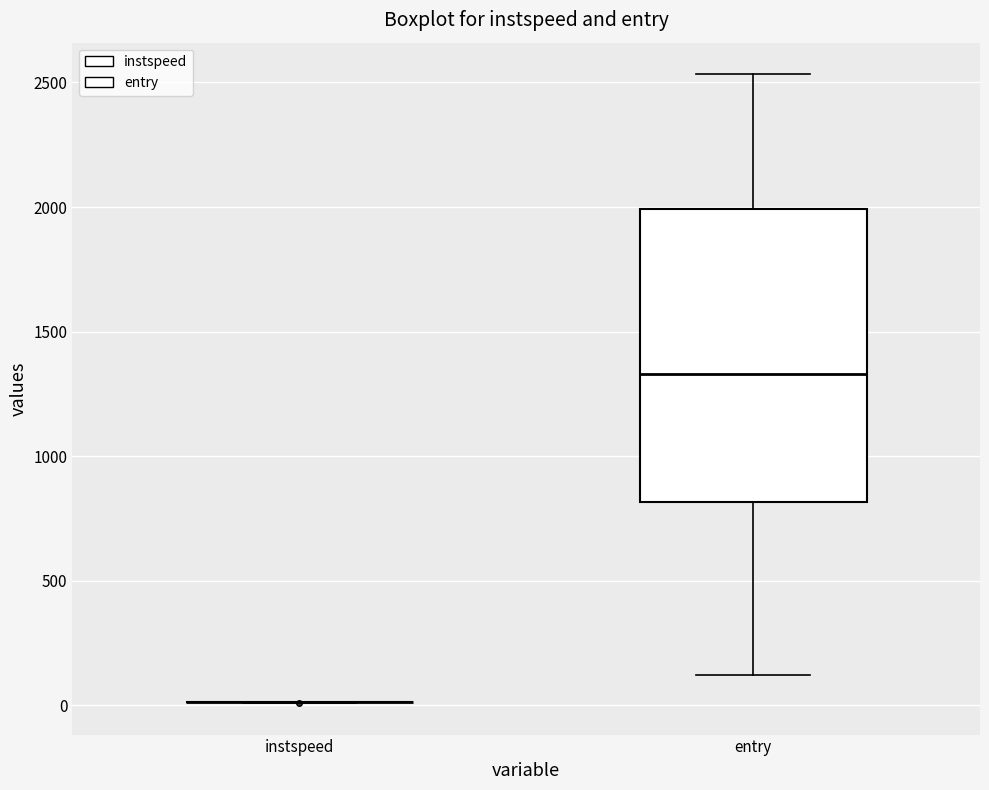

Where does the lower whisker of the box for entry end on the y-axis? The values are not printed on the chart, so give them approximately, as read against the axis.

100